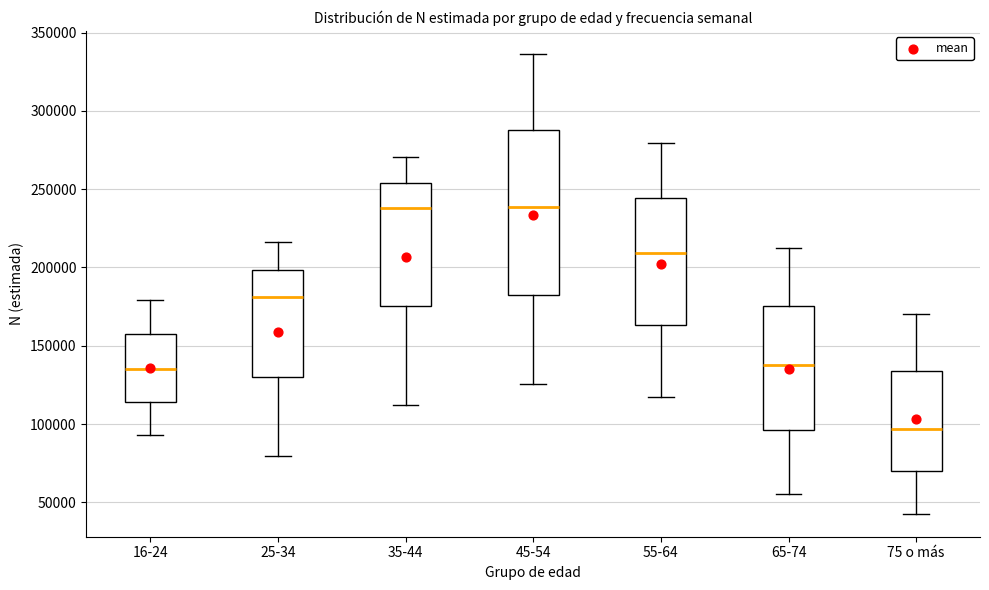

Reading left to right, read every box against the y-axis: the position of its median line, the range the box covers, and the ends of its whiskers. The values are not printed on the chart, so give them approximately, as read against the axis.

16-24: median 135000, box 115000 to 155000, whiskers 95000 to 180000
25-34: median 180000, box 130000 to 200000, whiskers 80000 to 215000
35-44: median 240000, box 175000 to 255000, whiskers 115000 to 270000
45-54: median 240000, box 180000 to 290000, whiskers 125000 to 335000
55-64: median 210000, box 165000 to 245000, whiskers 115000 to 280000
65-74: median 140000, box 95000 to 175000, whiskers 55000 to 215000
75 o más: median 95000, box 70000 to 135000, whiskers 45000 to 170000